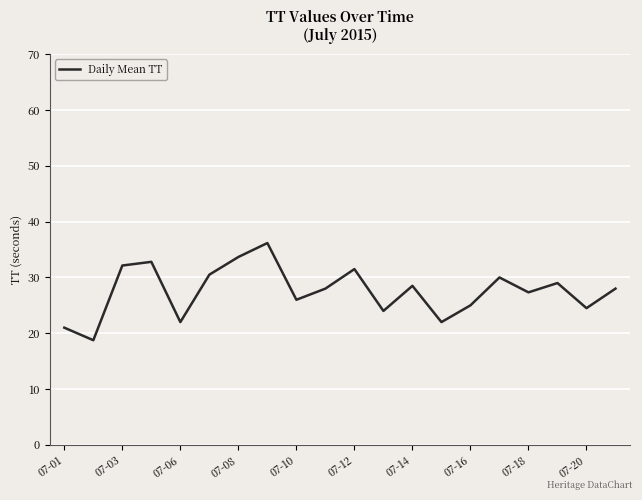

What is the smallest value displayed?

18.8